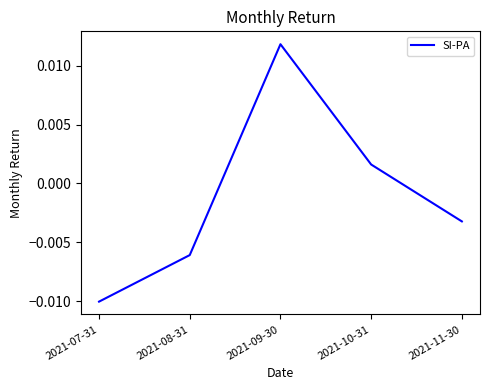

Where is the first local maximum?

2021-09-30